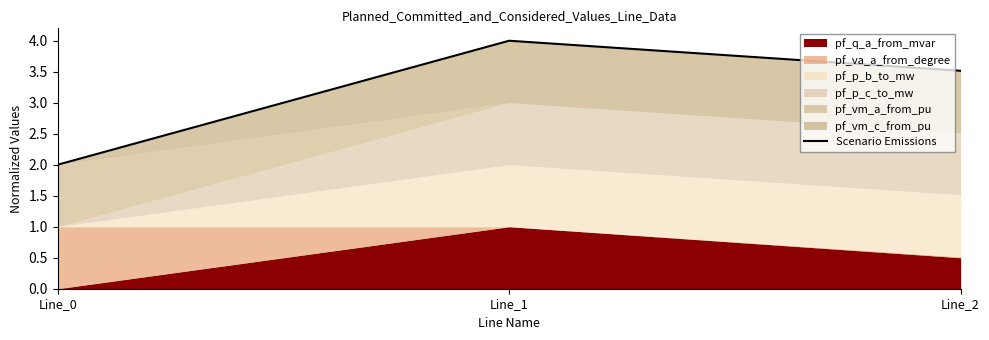

Rank the categories by value from highest to lowest.

Line_1, Line_2, Line_0